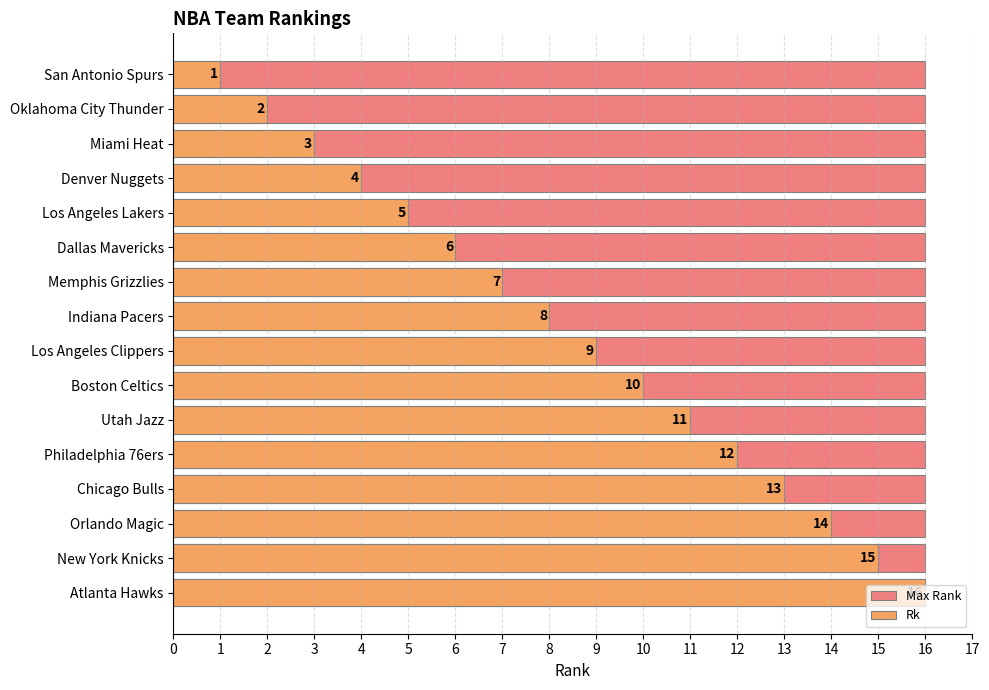

What is the difference between the maximum and minimum values in the Rk series?

15.0